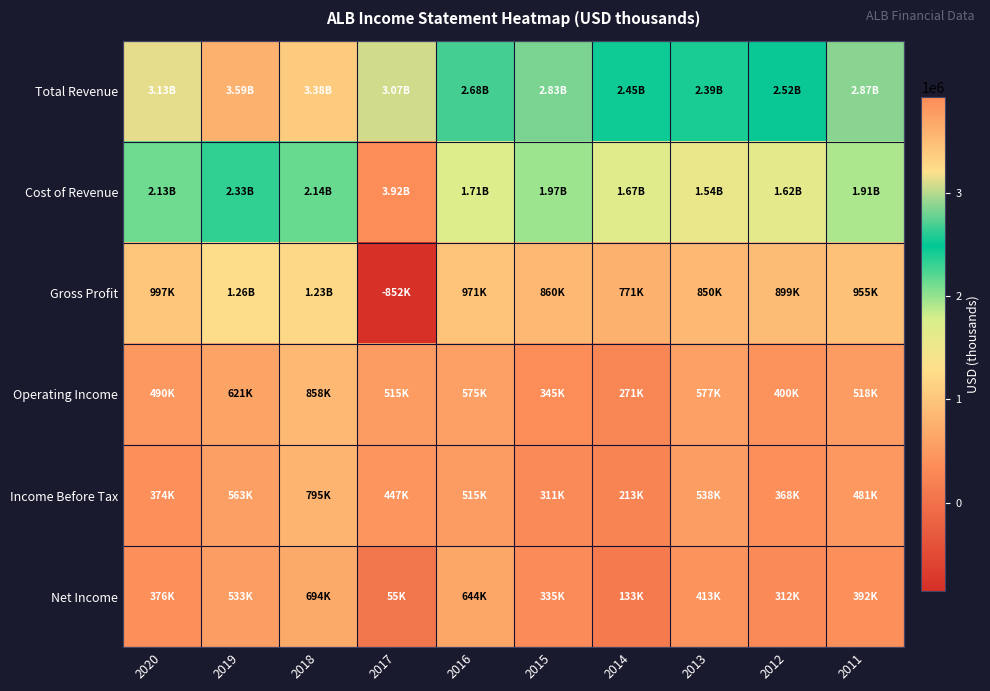

At 2020, list the series in order from largest to smallest.

Total Revenue, Cost of Revenue, Gross Profit, Operating Income, Net Income, Income Before Tax